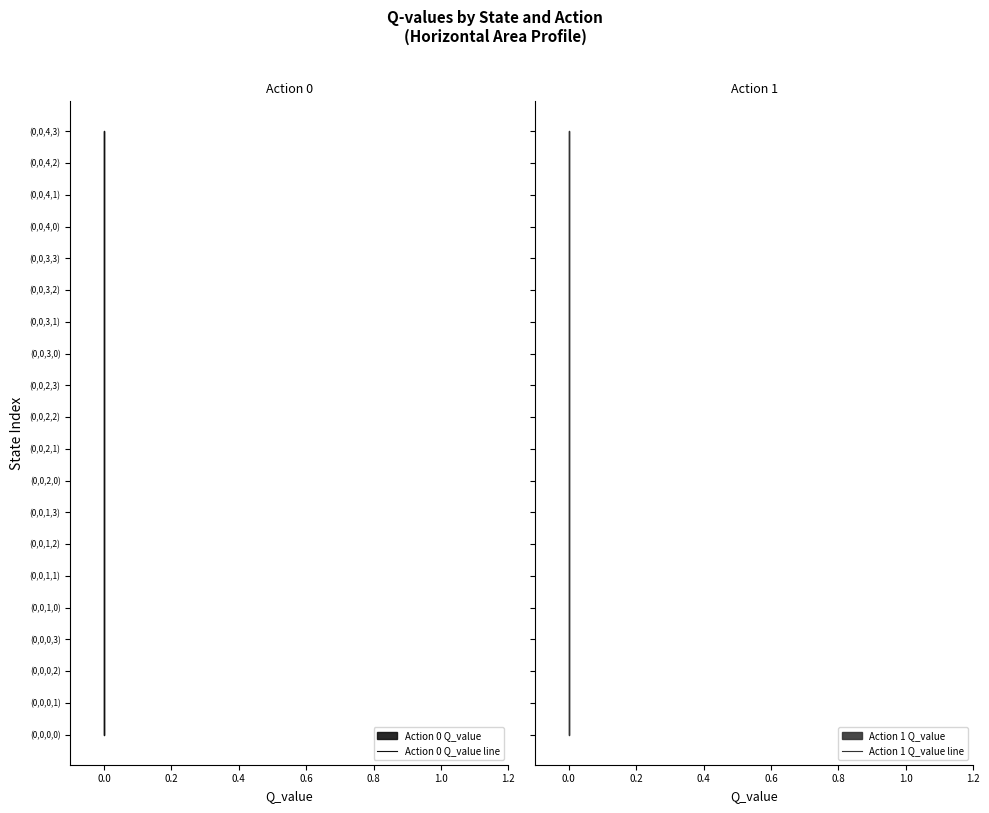

Count the number of data series in this chart.

2